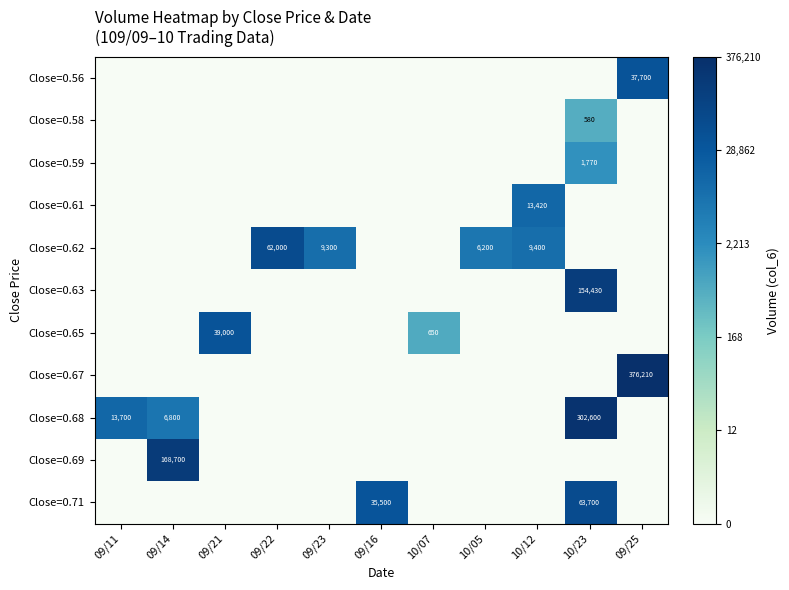

Is it true that Close=0.62 equals 19.5 at 09/22?

False